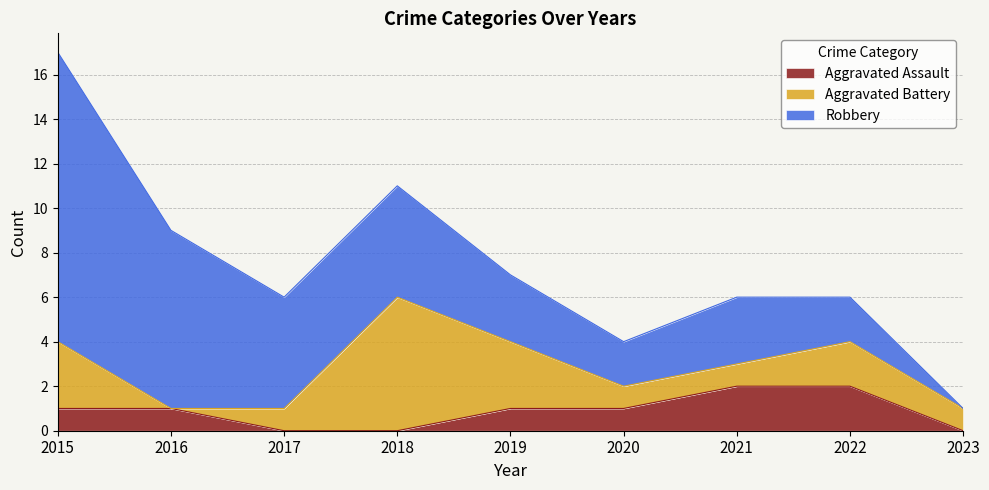

What is the value of the Aggravated Assault point at the 6th from the left?

1